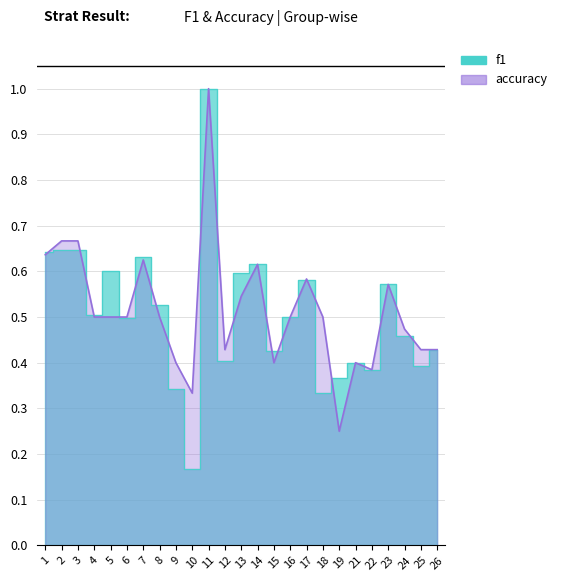

True or false: f1 has more than 2 interior local peaks.

True